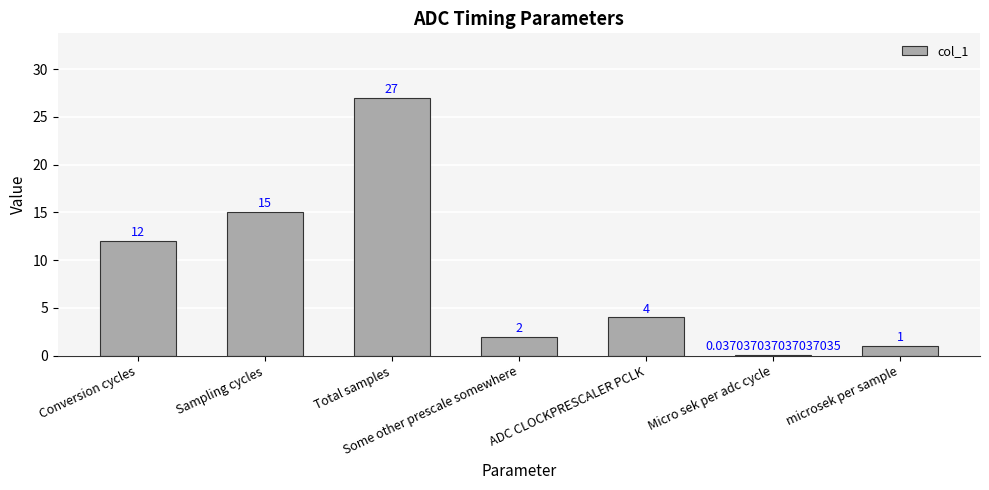

What is the sum of the values at Conversion cycles and Sampling cycles?

27.0